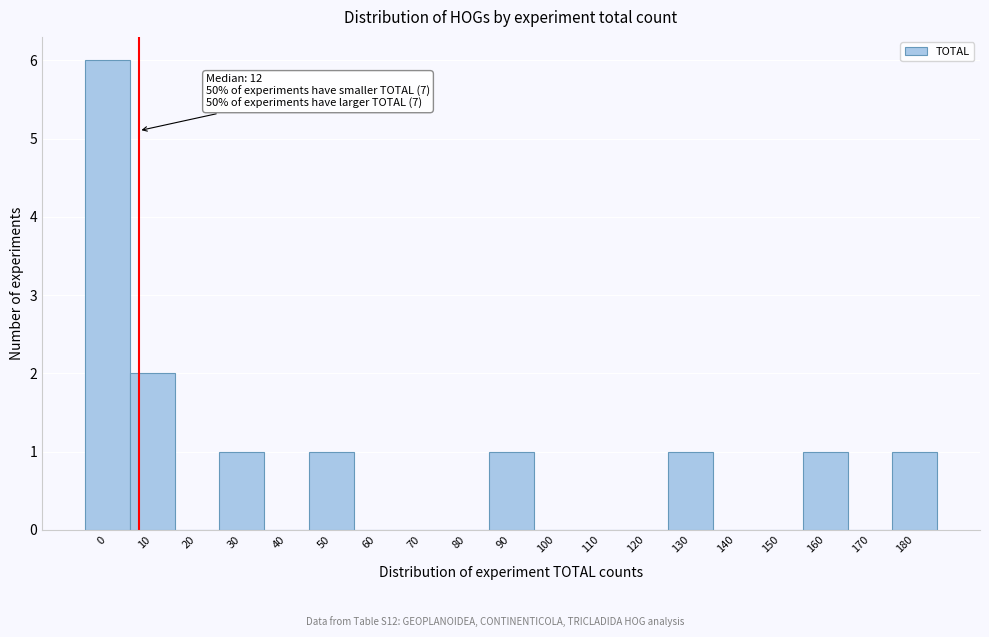

Reading right to left, list all the values displayed in this chart.

180=1	170=0	160=1	150=0	140=0	130=1	120=0	110=0	100=0	90=1	80=0	70=0	60=0	50=1	40=0	30=1	20=0	10=2	0=6